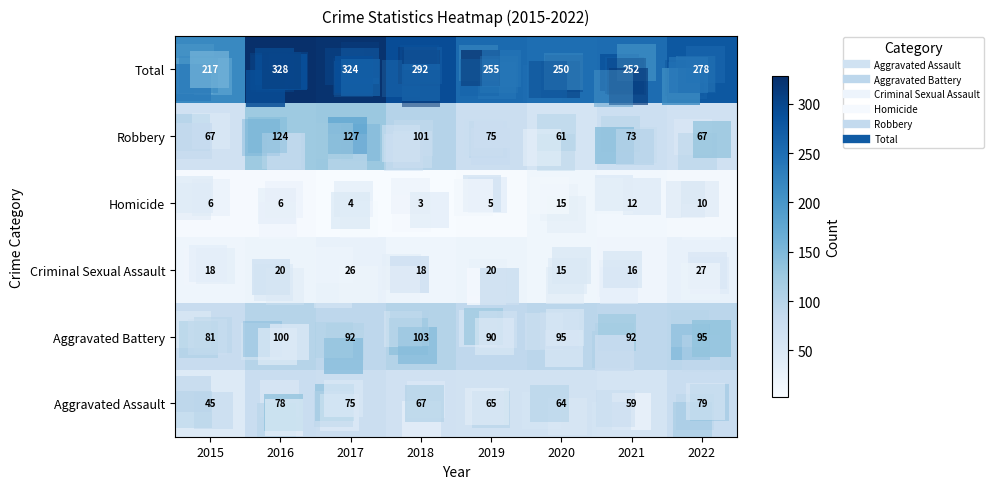

Which series has the widest spread of values?

Total